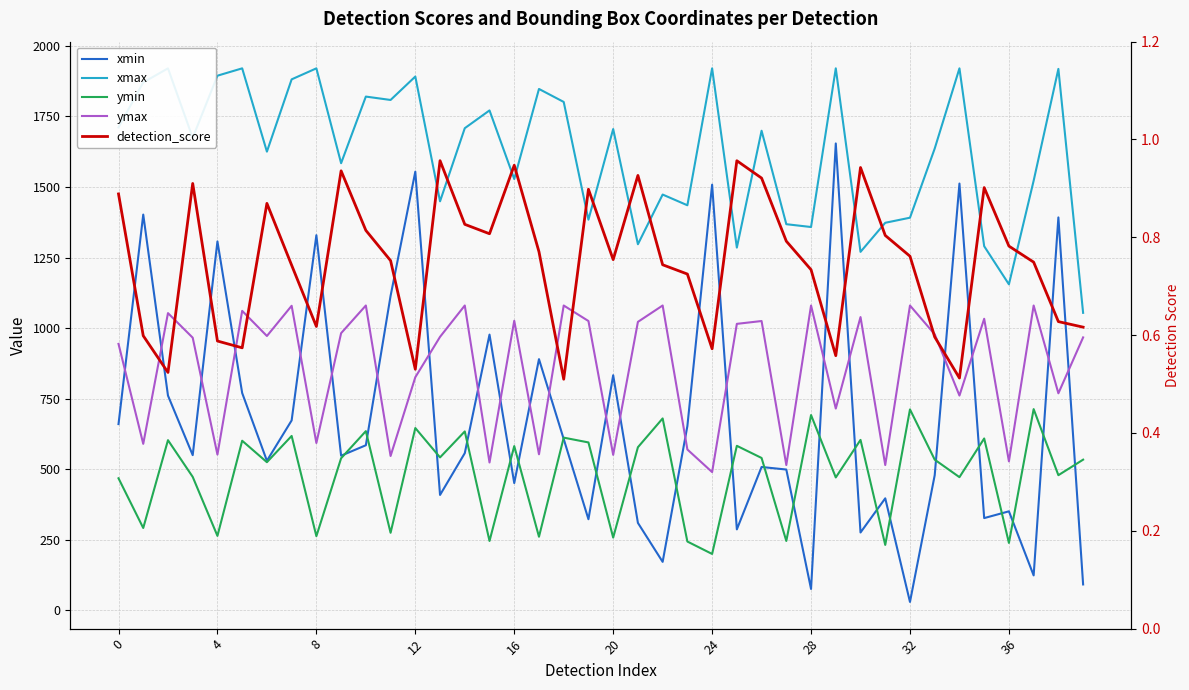

At how many categories does at least one series exceed 1367?

33